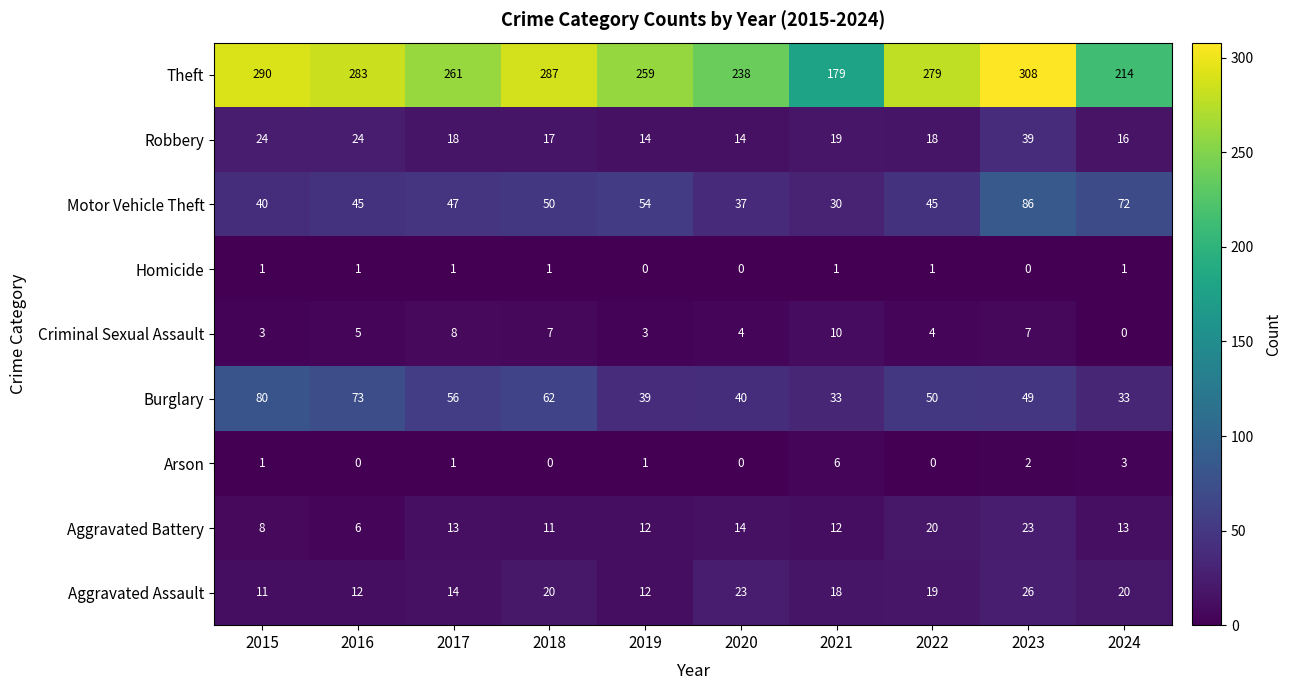

Between 2019 and 2024, which series saw the biggest shift?

Theft